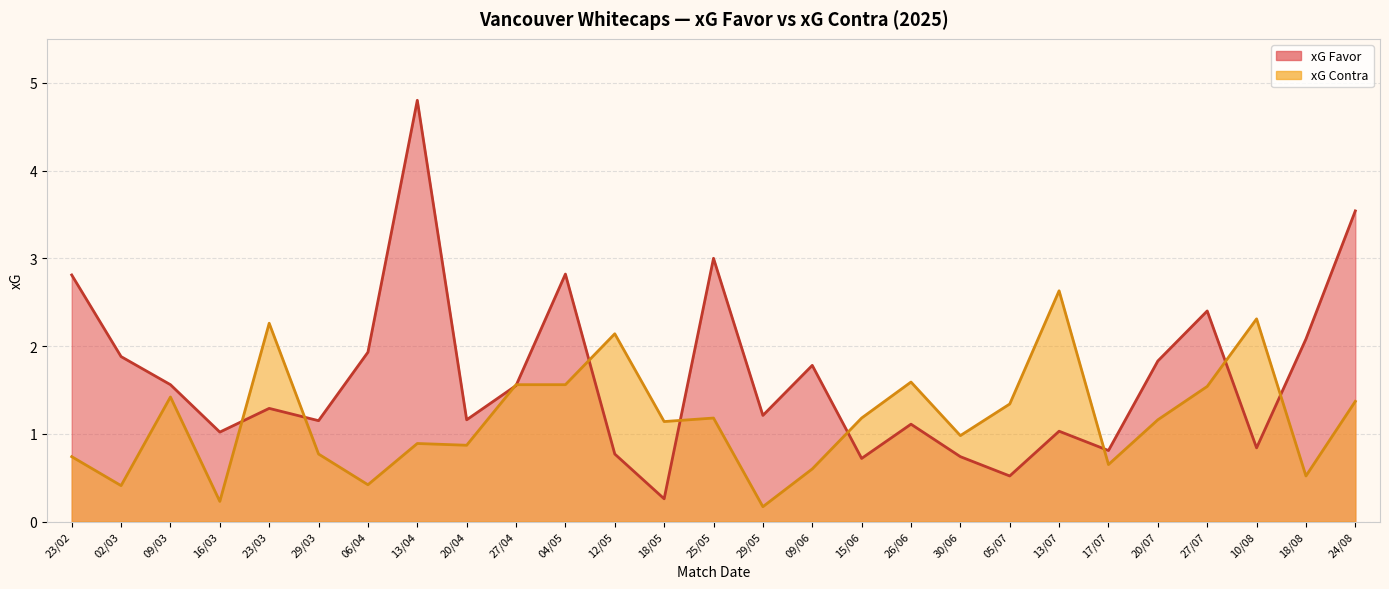

How many intersections are there between xG Contra and xG Favor?

10